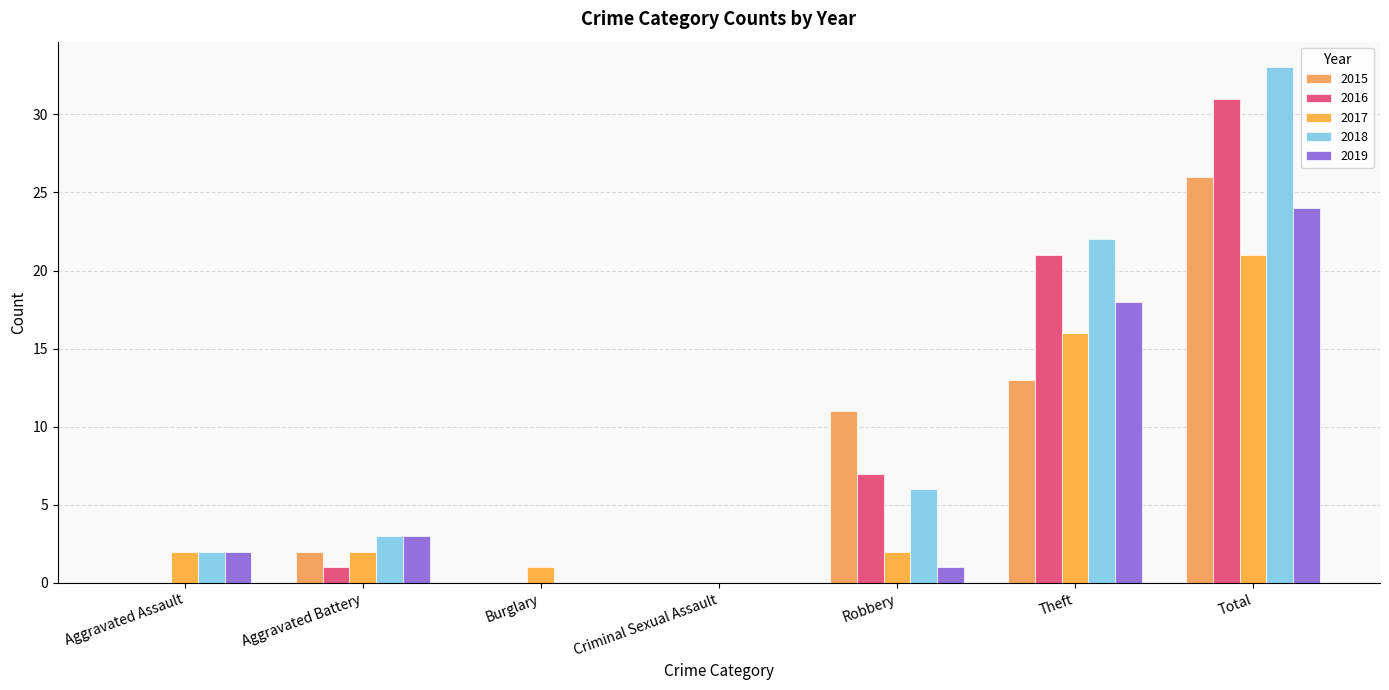

What is the sum of all 2018 values?

66